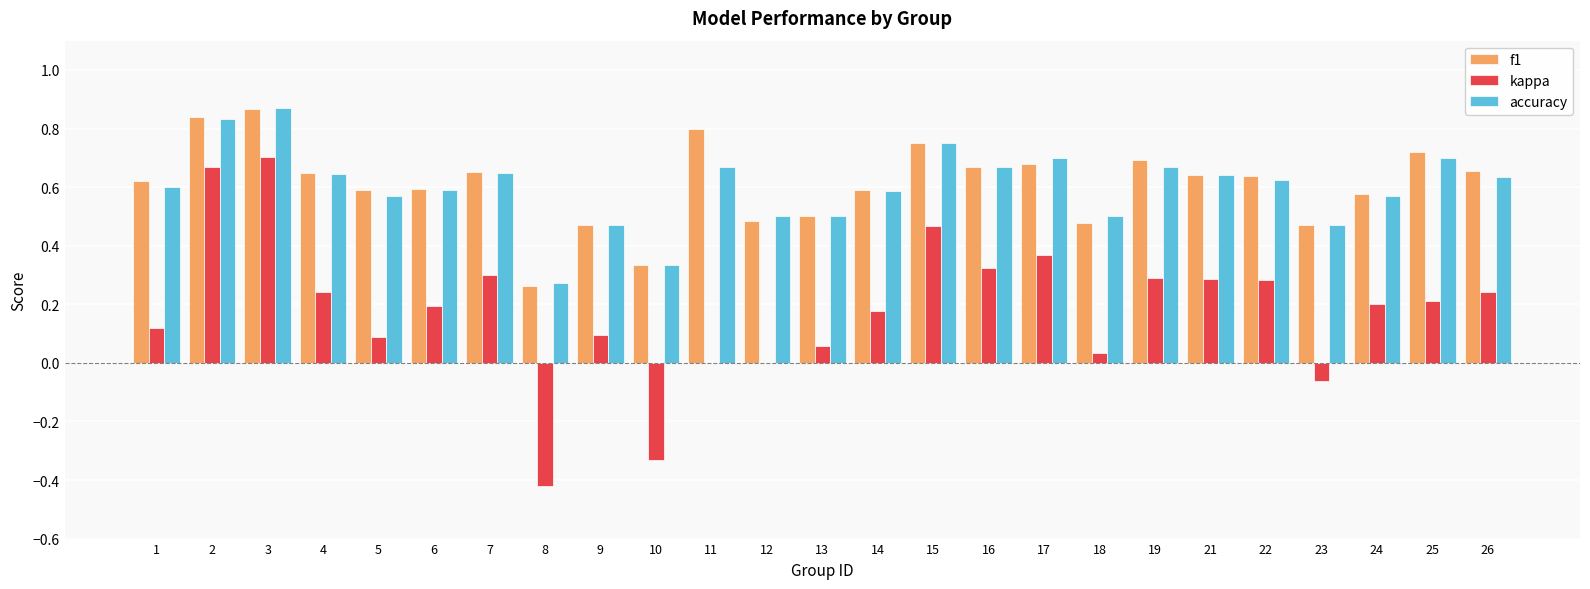

What is the total value across all series at 9?

1.0